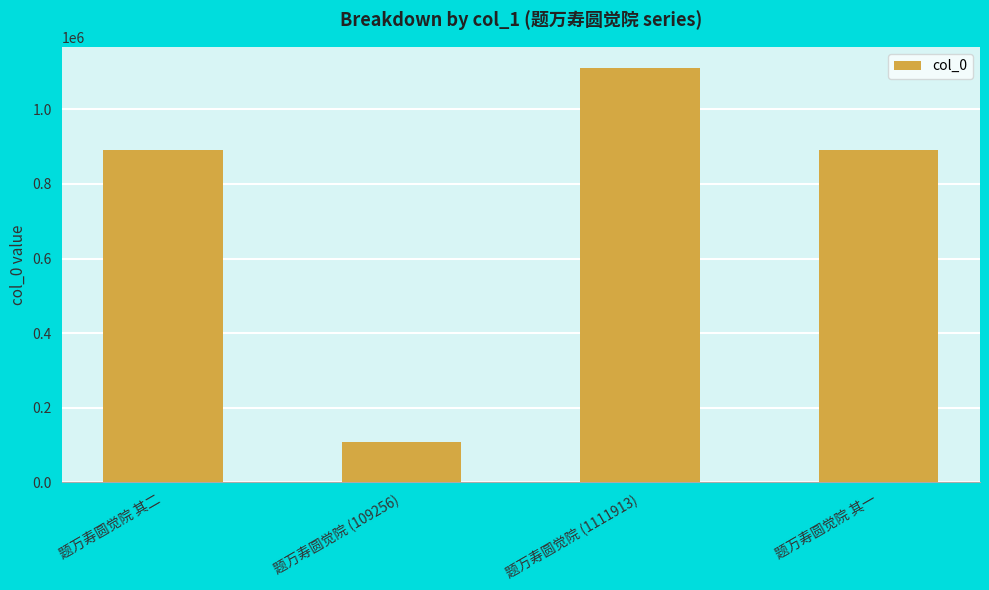

Between 题万寿圆觉院 (1111913) and 题万寿圆觉院 (109256), which is larger?

题万寿圆觉院 (1111913)